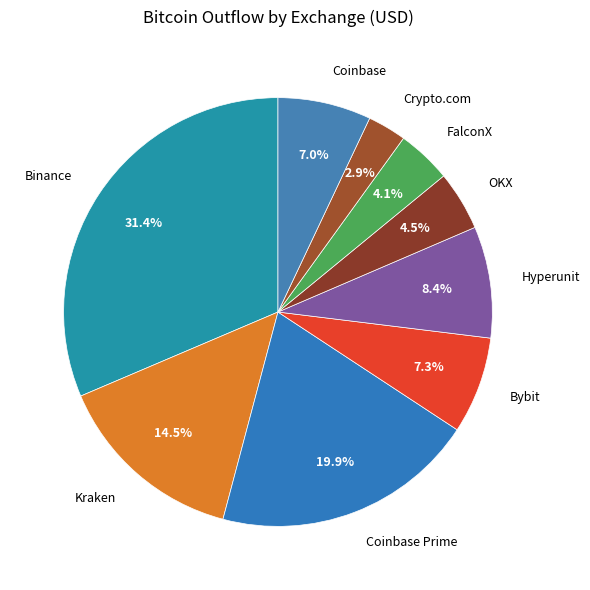

Between Bybit and Binance, which is larger?

Binance